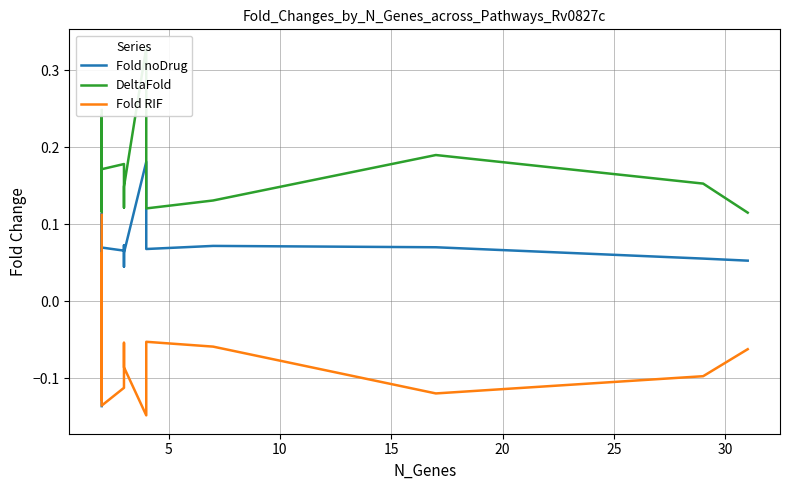

Rank the series by their average value, from lowest to highest.

Fold RIF, Fold noDrug, DeltaFold